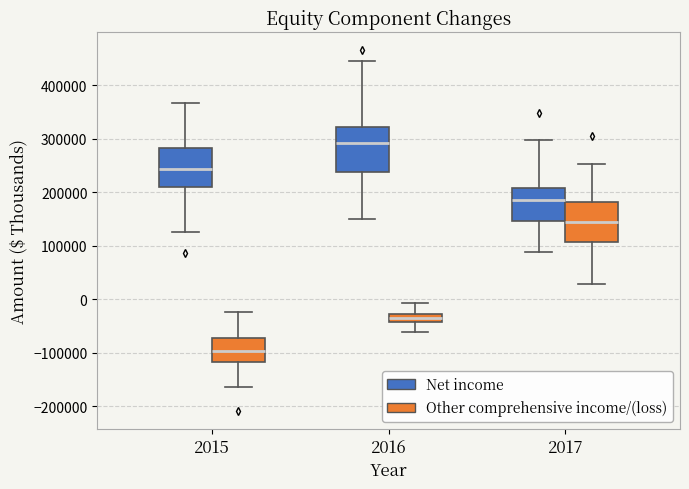

Reading left to right, transcribe this box plot: for each box, give where its median line is, the range the box spans, and where its two whiskers end, as read against the y-axis. The values are not printed on the chart, so give them approximately, as read against the axis.

2015 (Net income): median 240000, box 210000 to 280000, whiskers 130000 to 370000
2015 (Other comprehensive income/(loss)): median -100000, box -120000 to -70000, whiskers -160000 to -20000
2016 (Net income): median 290000, box 240000 to 320000, whiskers 150000 to 450000
2016 (Other comprehensive income/(loss)): median -30000 (inside the box), box -40000 to -30000, whiskers -60000 to -10000
2017 (Net income): median 190000, box 150000 to 210000, whiskers 90000 to 300000
2017 (Other comprehensive income/(loss)): median 140000, box 110000 to 180000, whiskers 30000 to 250000